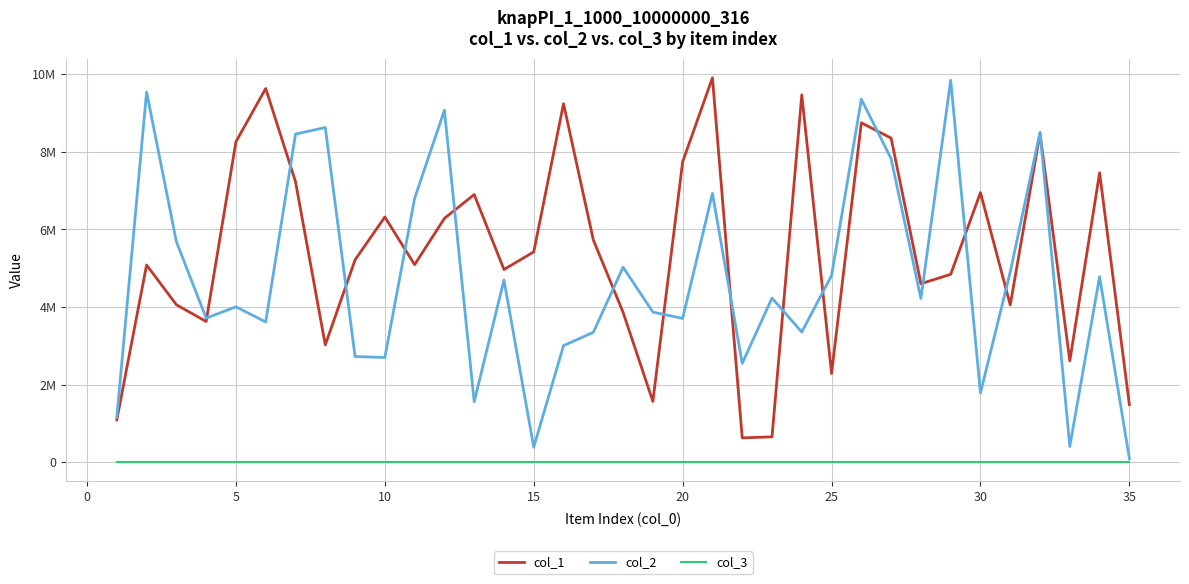

What are all the series names shown in the legend?

col_1, col_2, col_3